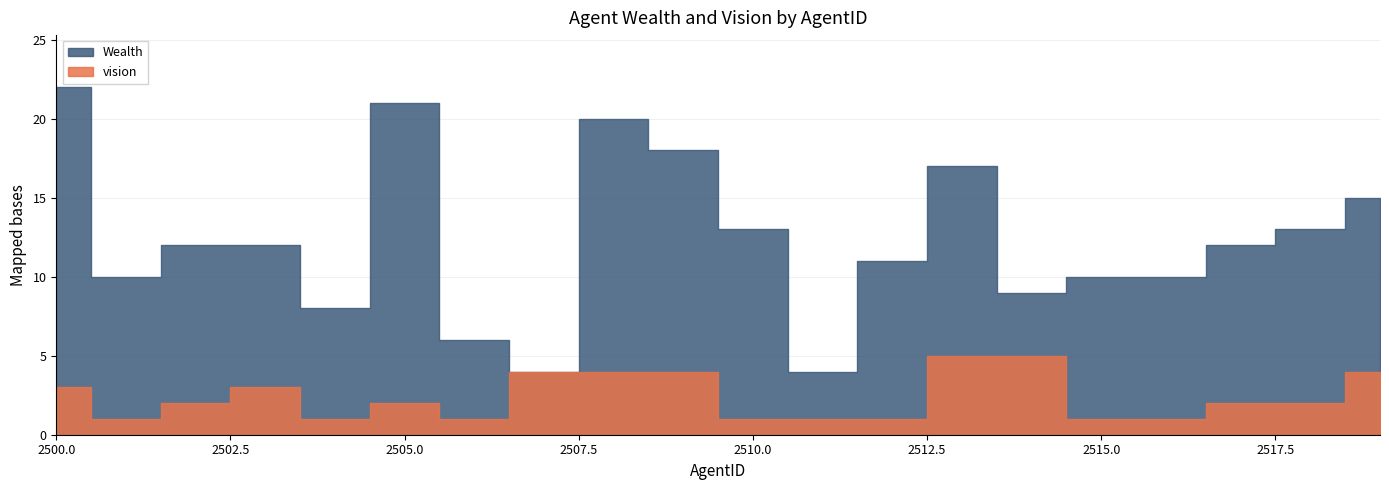

True or false: Wealth and vision intersect in this chart.

False